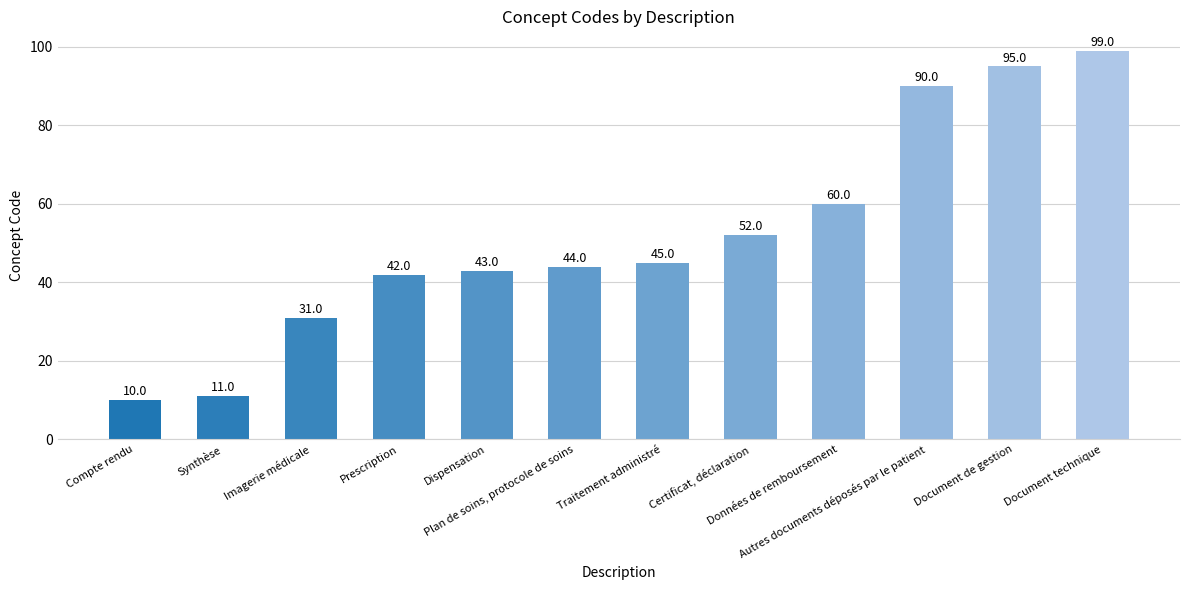

What is the difference between the values at Plan de soins, protocole de soins and Document de gestion?

51